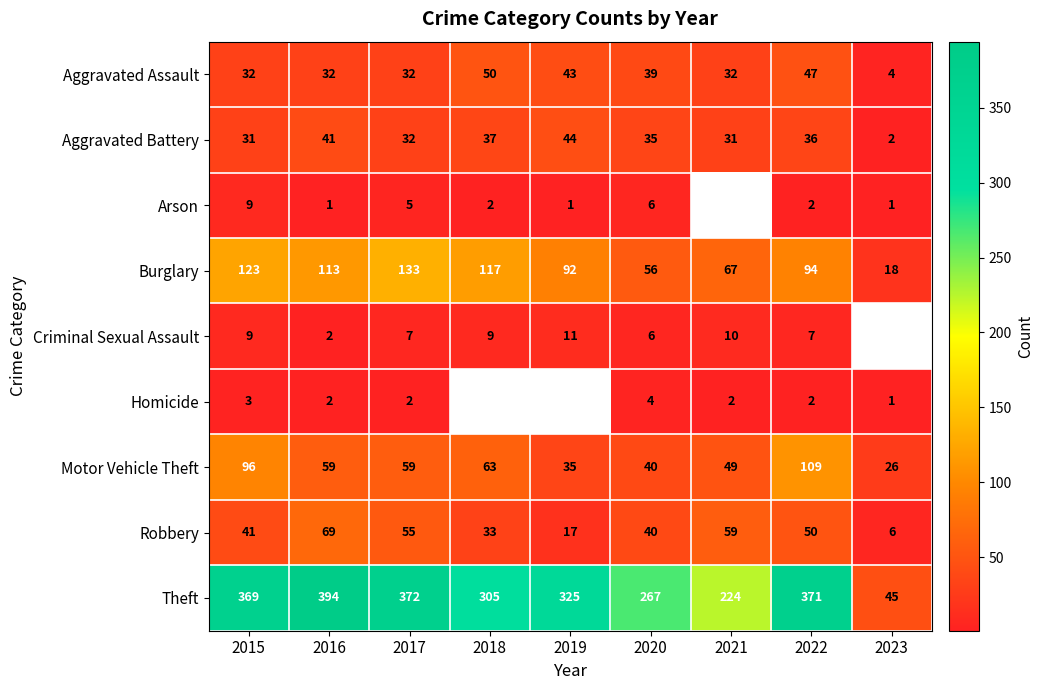

The value of Arson at 2023 is 1. True or false?

True